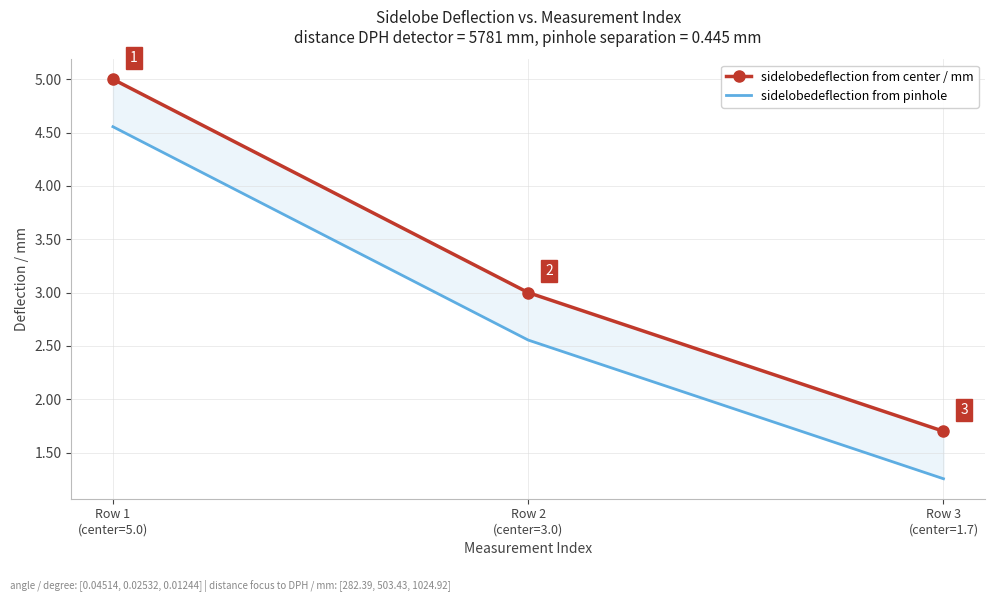

How many data points in sidelobedeflection from center / mm are less than 3?

1